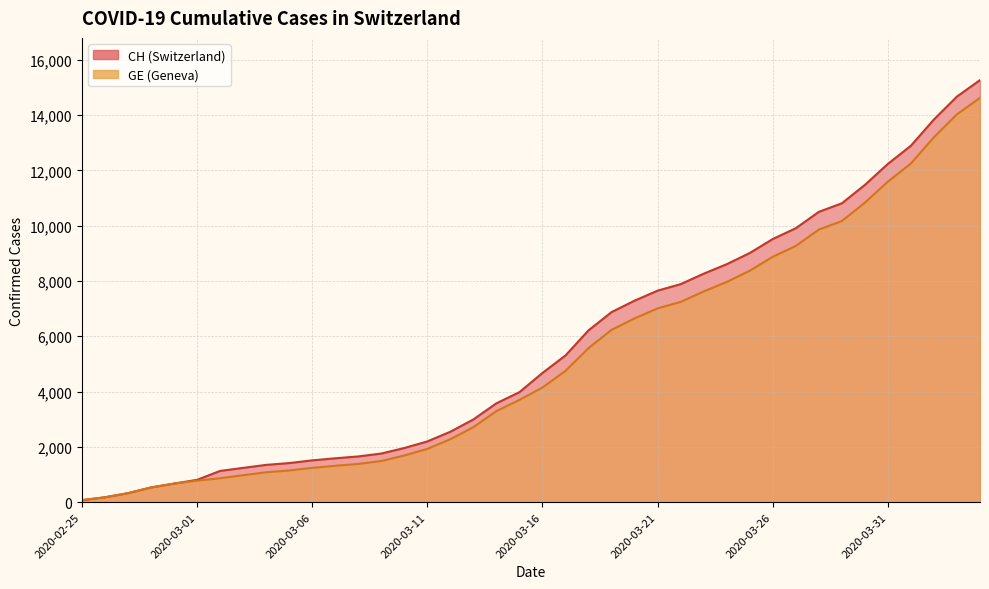

What position from the left is 2020-04-02?

38